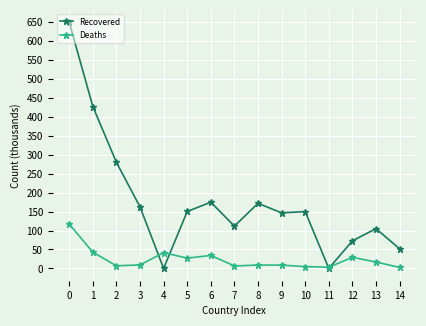

List the series in order of their overall mean, highest first.

Recovered, Deaths